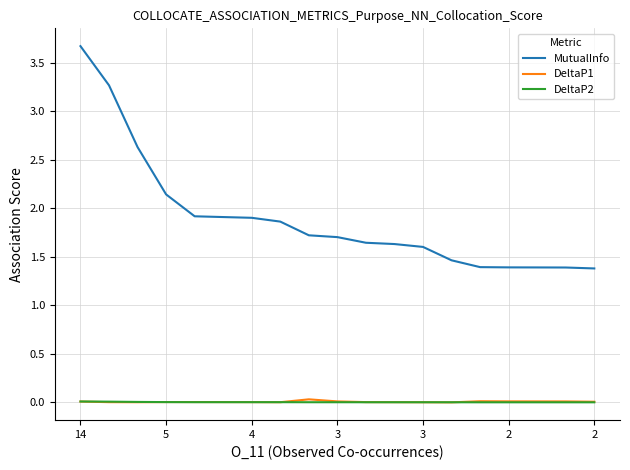

Which series has the largest total across all categories?

MutualInfo